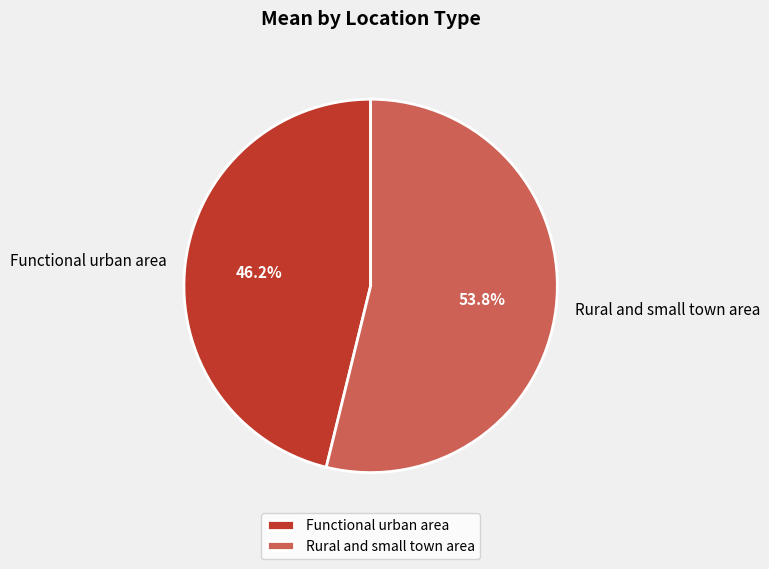

What is the total percentage of Functional urban area and Rural and small town area?

100.0%